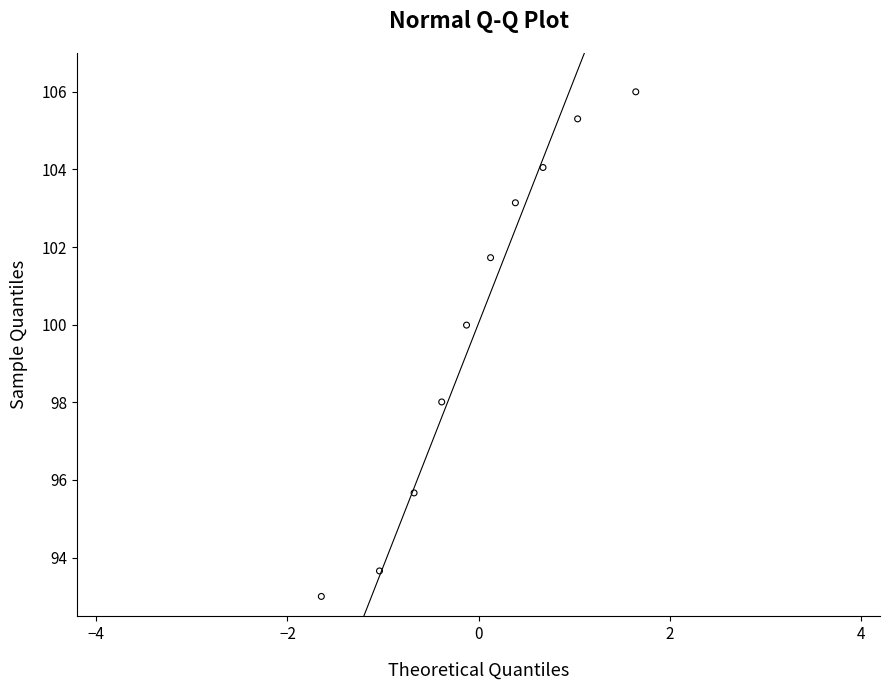

What is the average Y value?

100.1